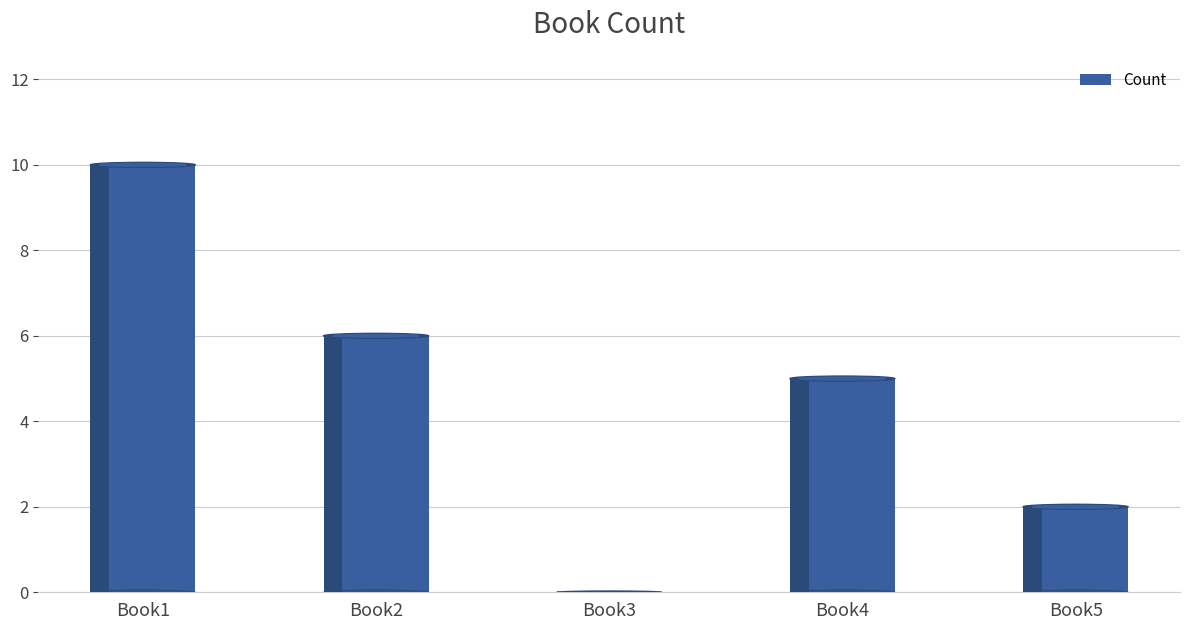

At which category does the chart reach its peak across all series?

Book1